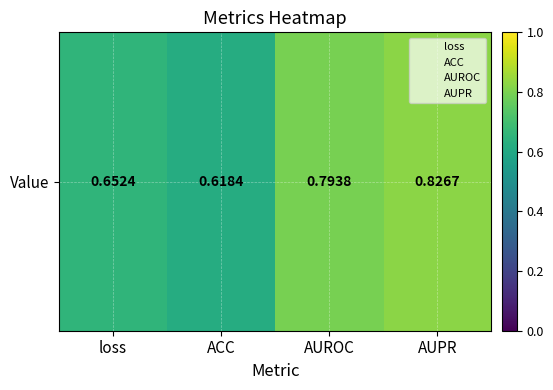

Where is the data nearest to the value 0?

ACC